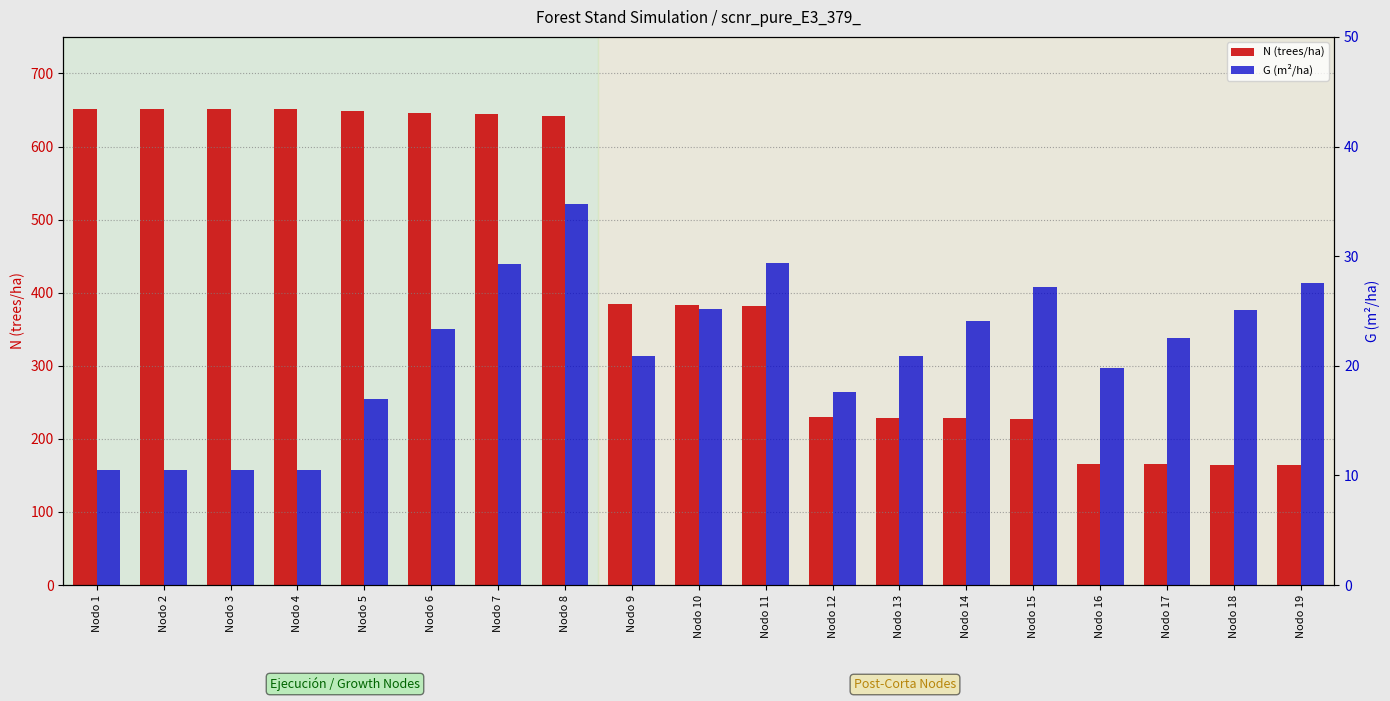

Which has a higher value, Nodo 13 or Nodo 8?

Nodo 8